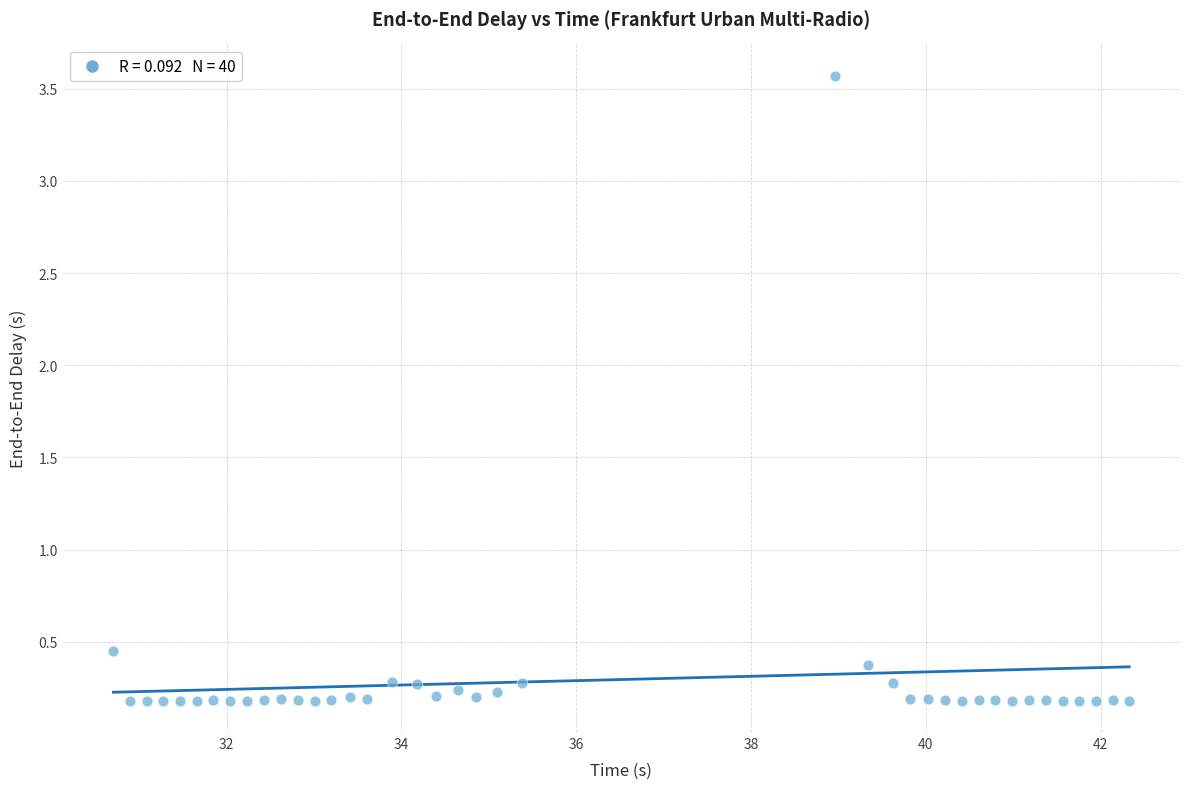

What is the range of X values (max minus min)?

11.6